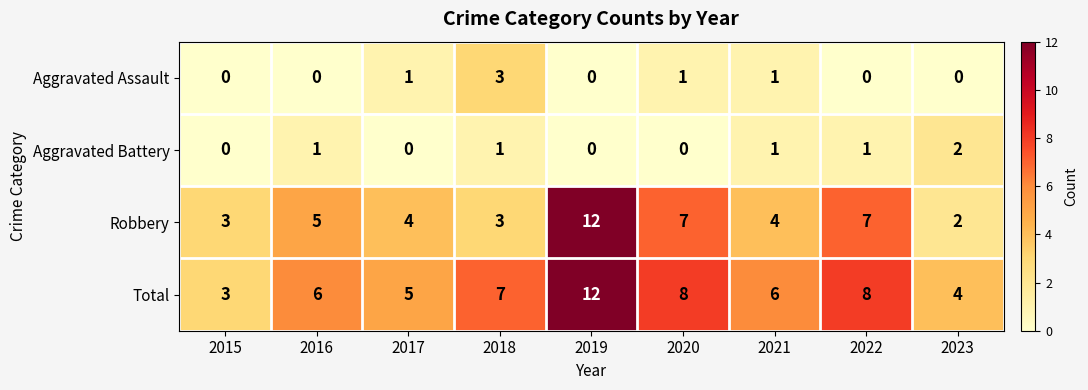

Which series changed the most between 2020 and 2021?

Robbery